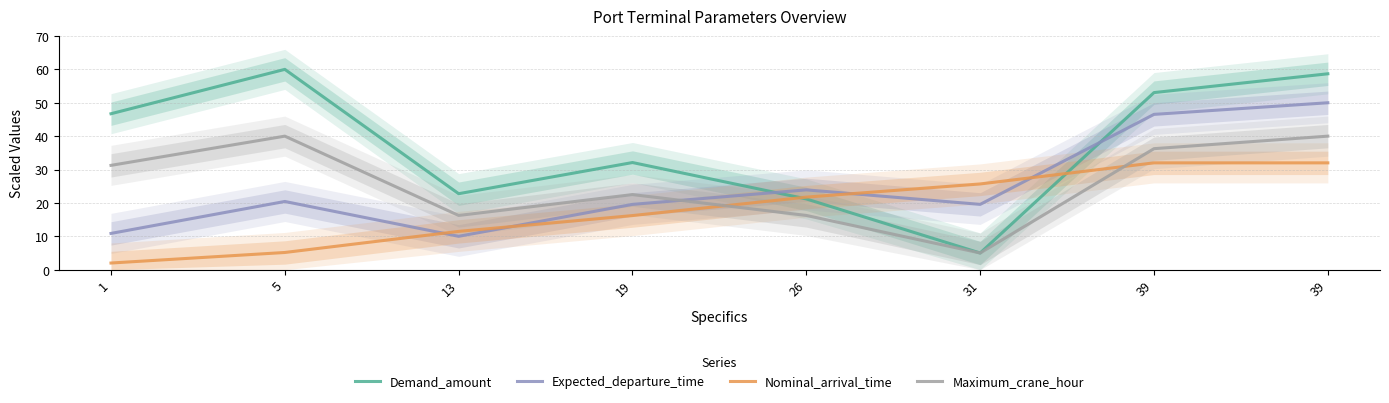

At how many categories does at least one series exceed 30?

5